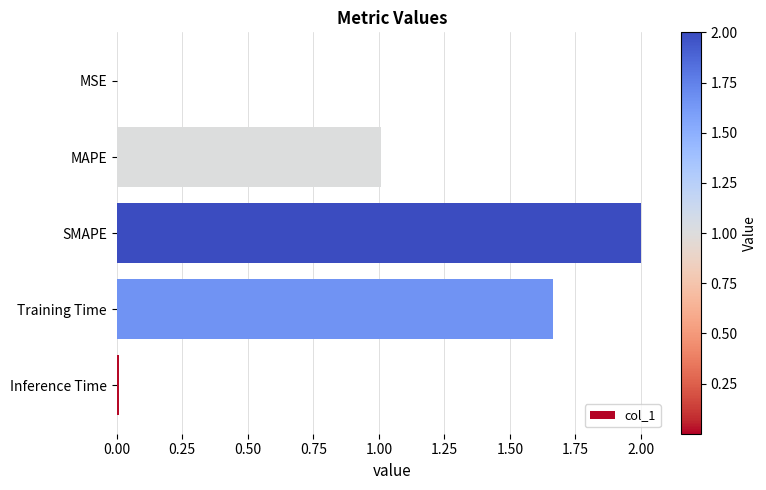

How many series are shown in this chart?

1